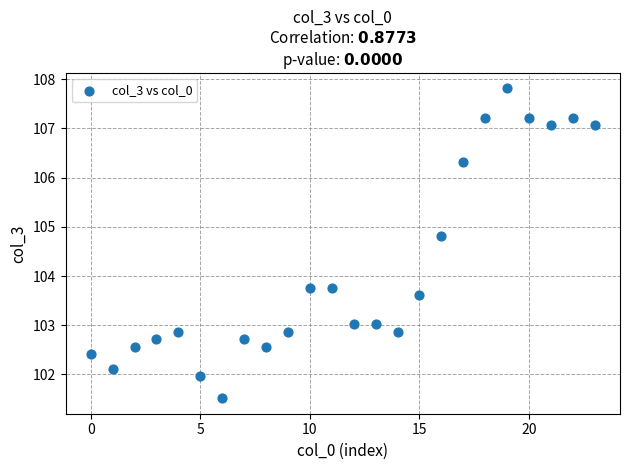

What is the range of Y values (max minus min)?

6.3